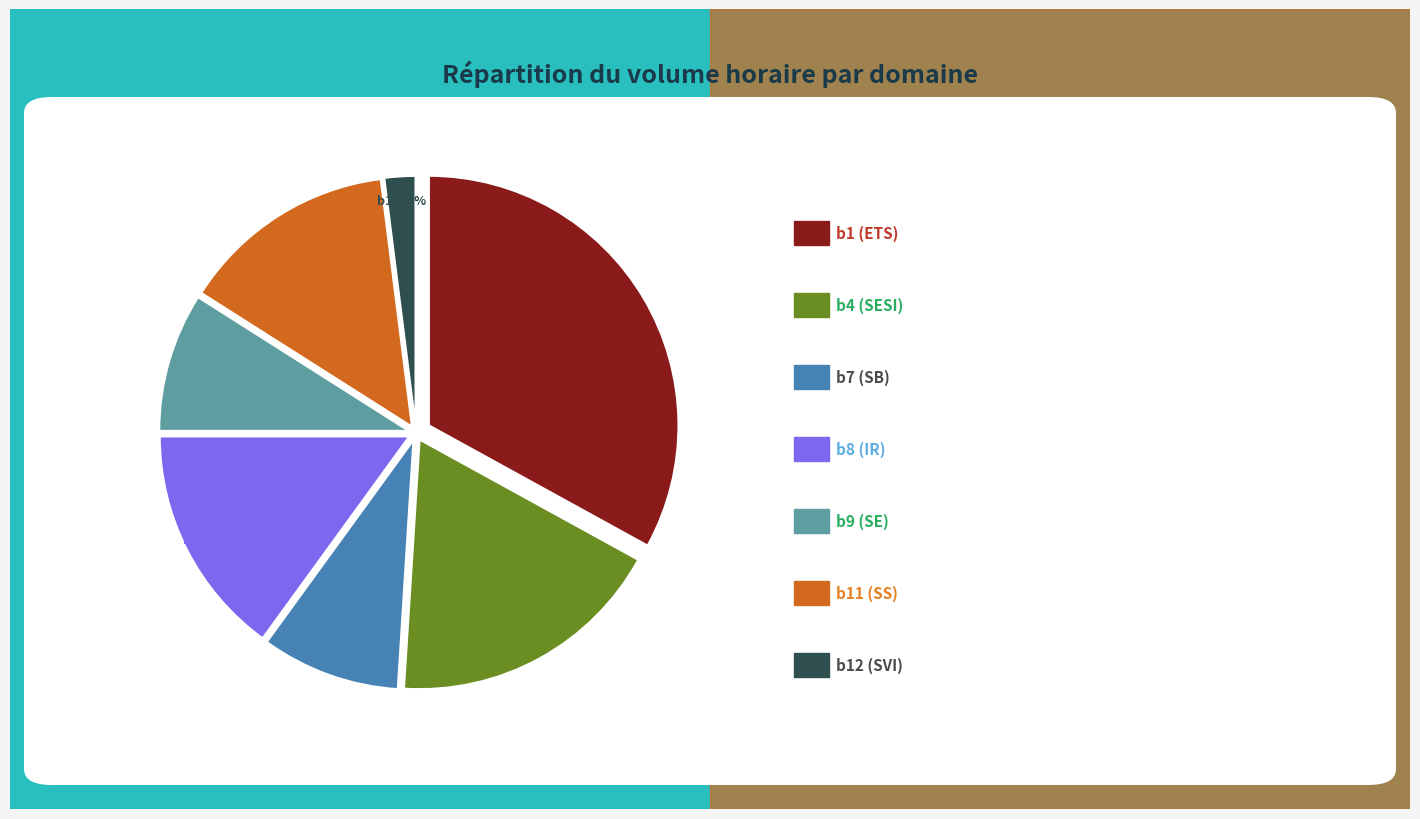

Does any single category account for the majority?

No